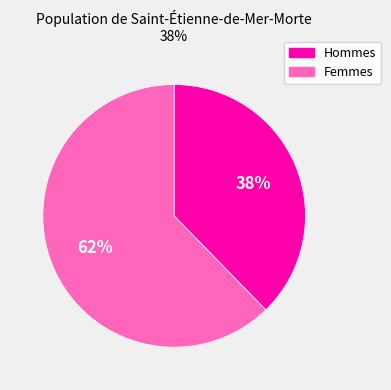

How many segments does this pie chart have?

2